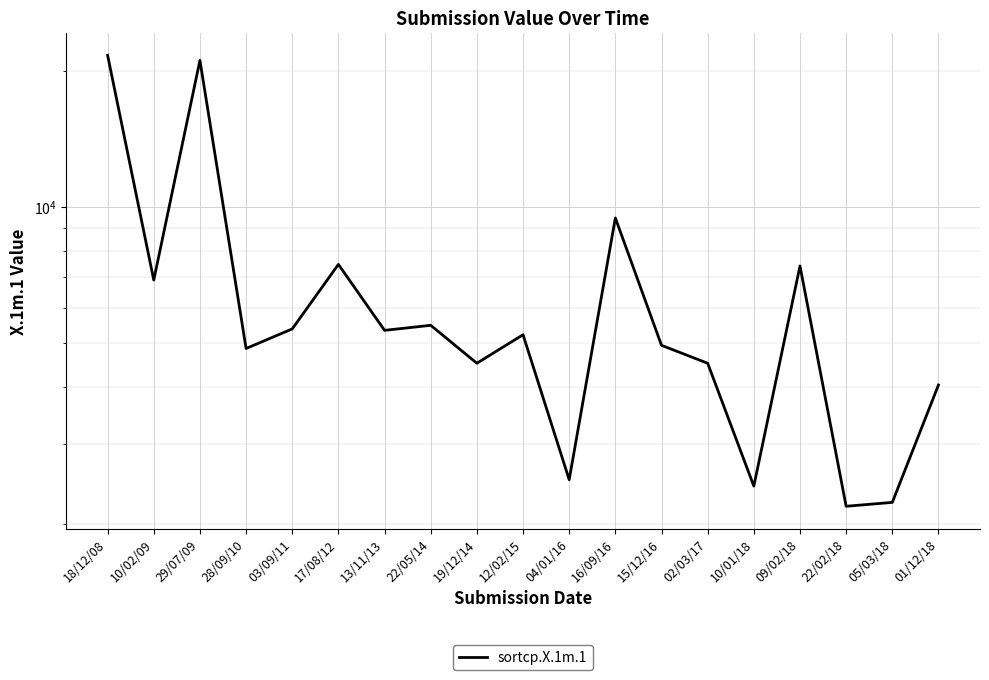

True or false: there are more than 2 points higher than both neighbors.

True